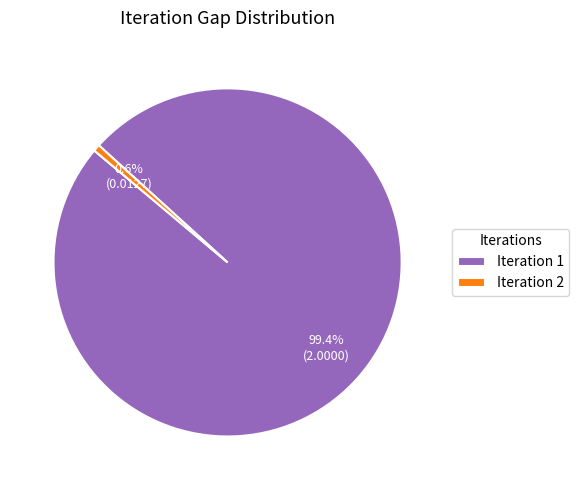

Which slice is the smallest?

Iteration 2